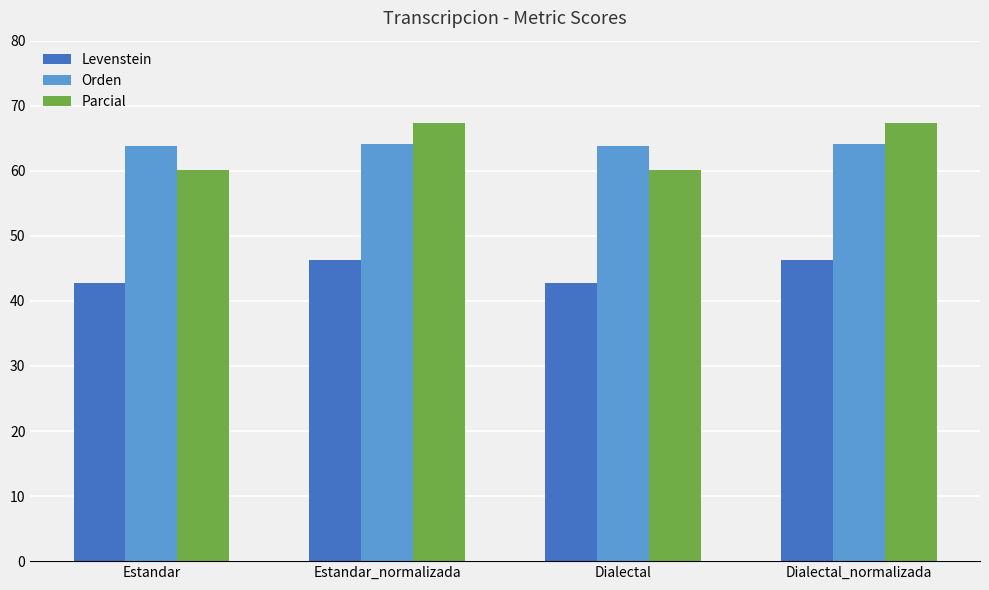

Is it true that Parcial equals 60.2 at Dialectal?

True